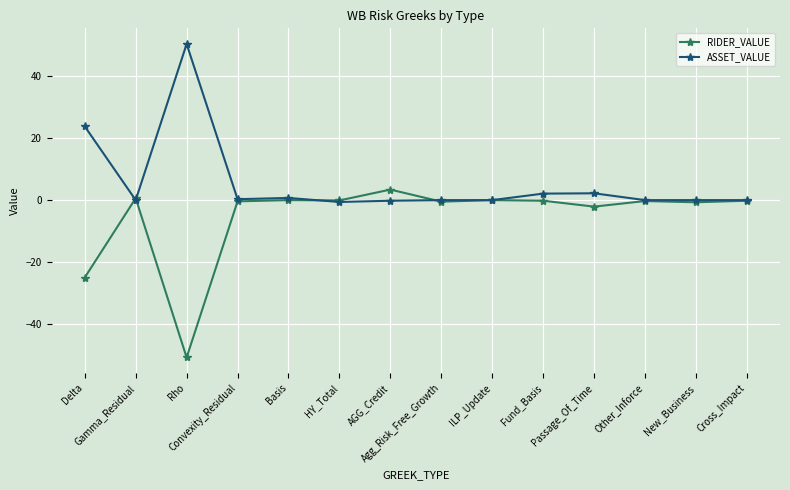

Rank the series by their average value, from lowest to highest.

RIDER_VALUE, ASSET_VALUE